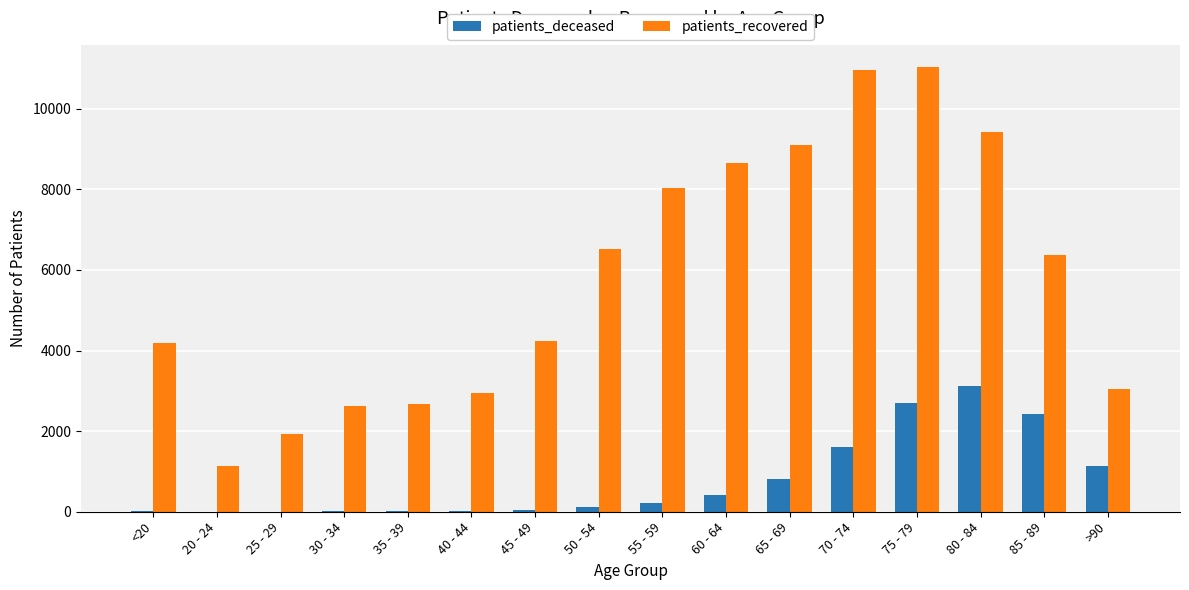

Between 50 - 54 and 75 - 79, which series saw the biggest shift?

patients_recovered